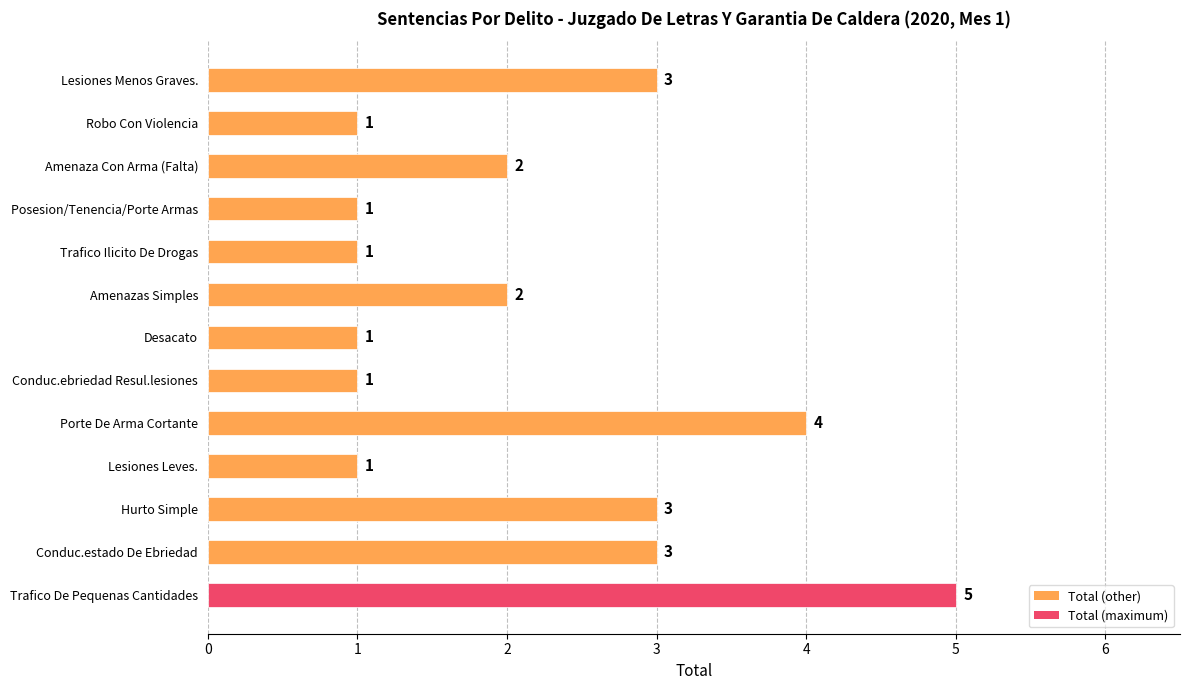

Which category has the highest value across all series?

Trafico De Pequenas Cantidades